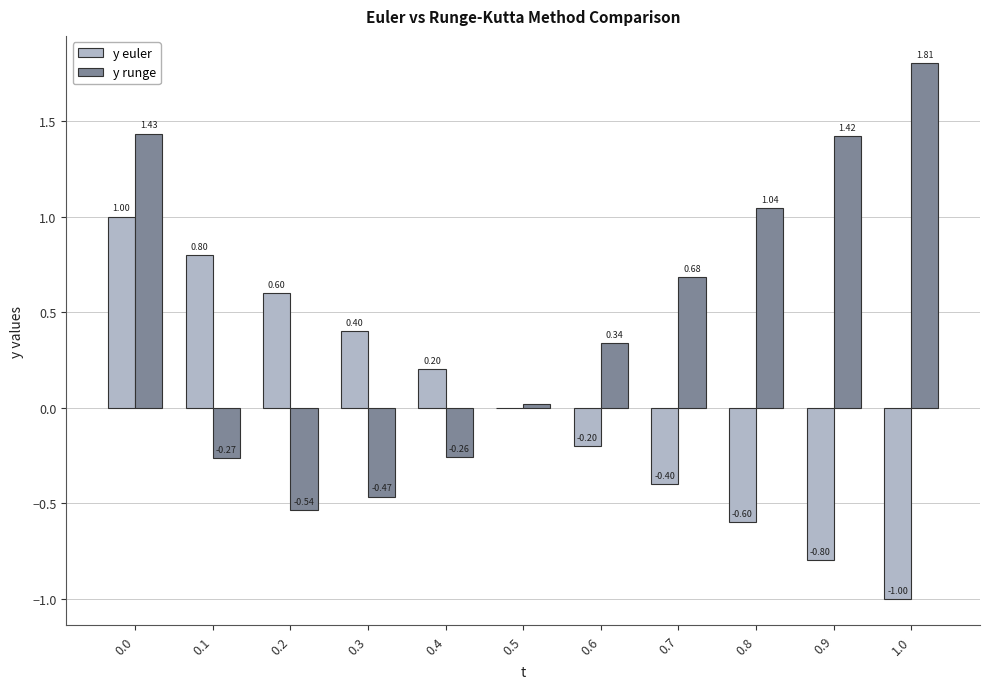

Between 0.0 and 0.3, which series saw the biggest shift?

y runge